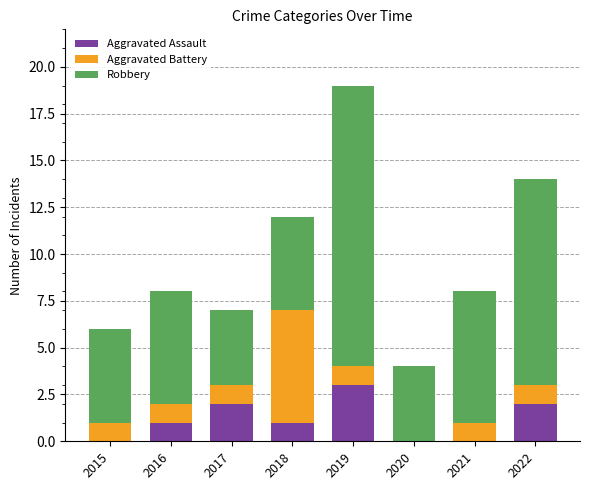

True or false: Aggravated Assault has a value of 2 at 2017.

True